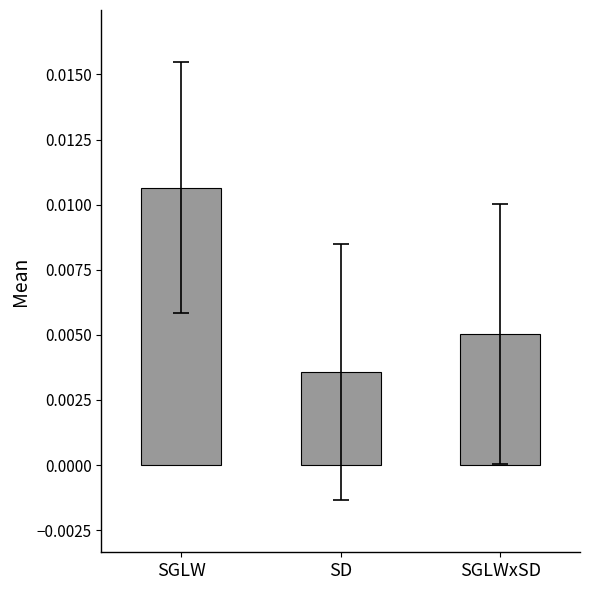

At which category does the chart reach its peak across all series?

SGLW